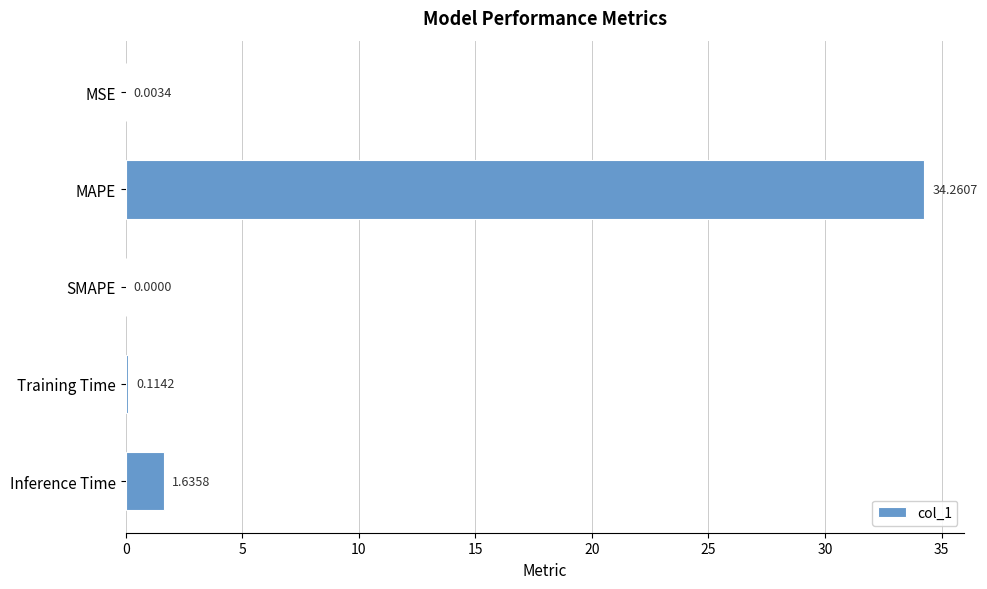

Are the bars horizontal?

Yes